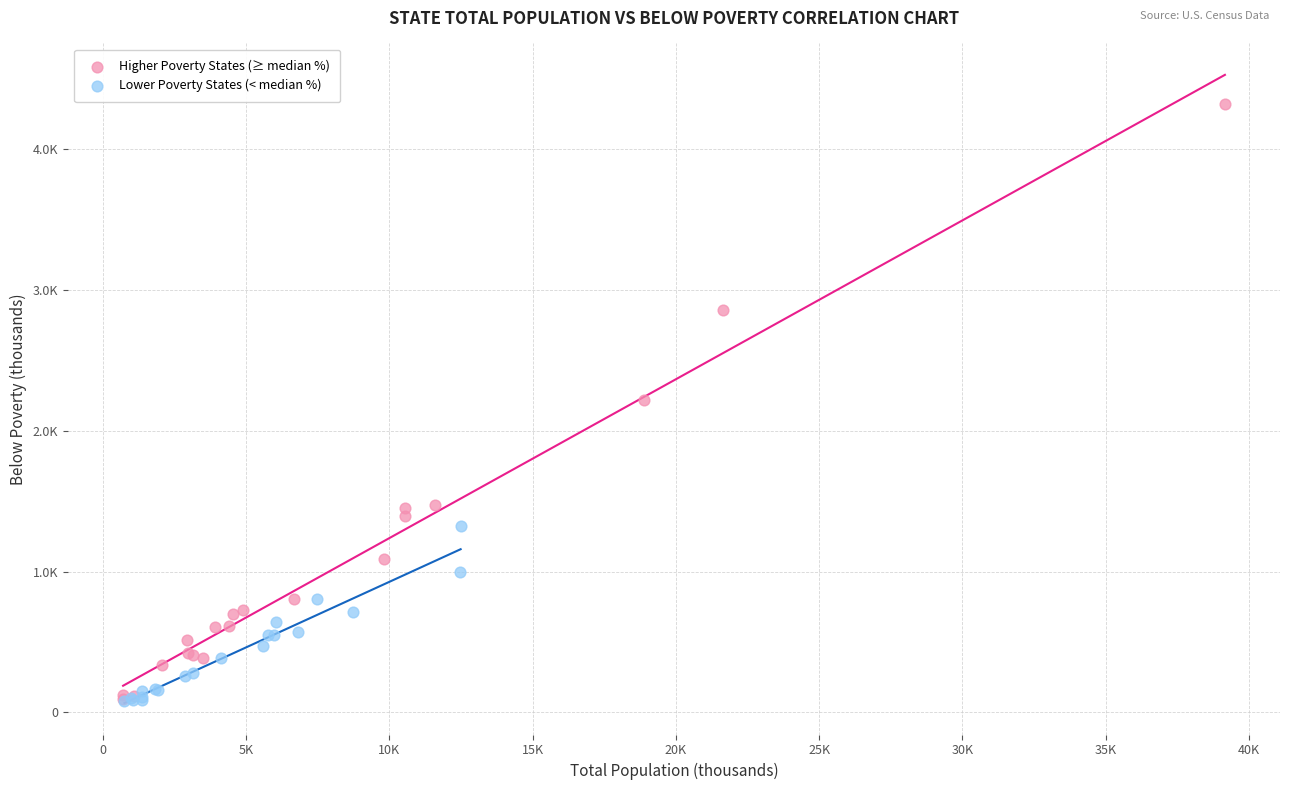

Which series contains the highest Y value?

Higher Poverty States (≥ median %)